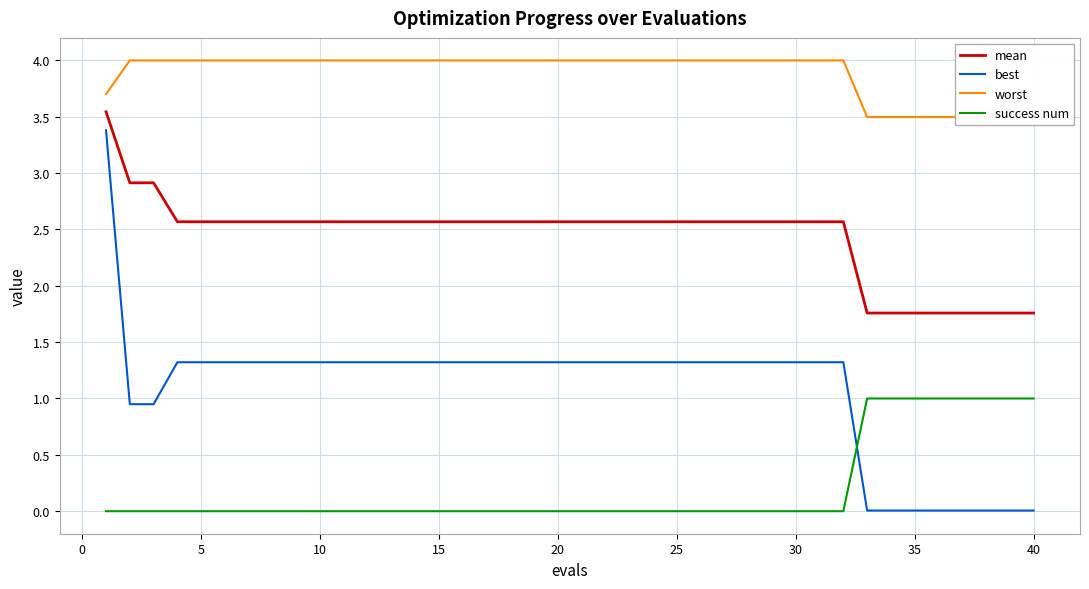

Which series has the widest spread of values?

best